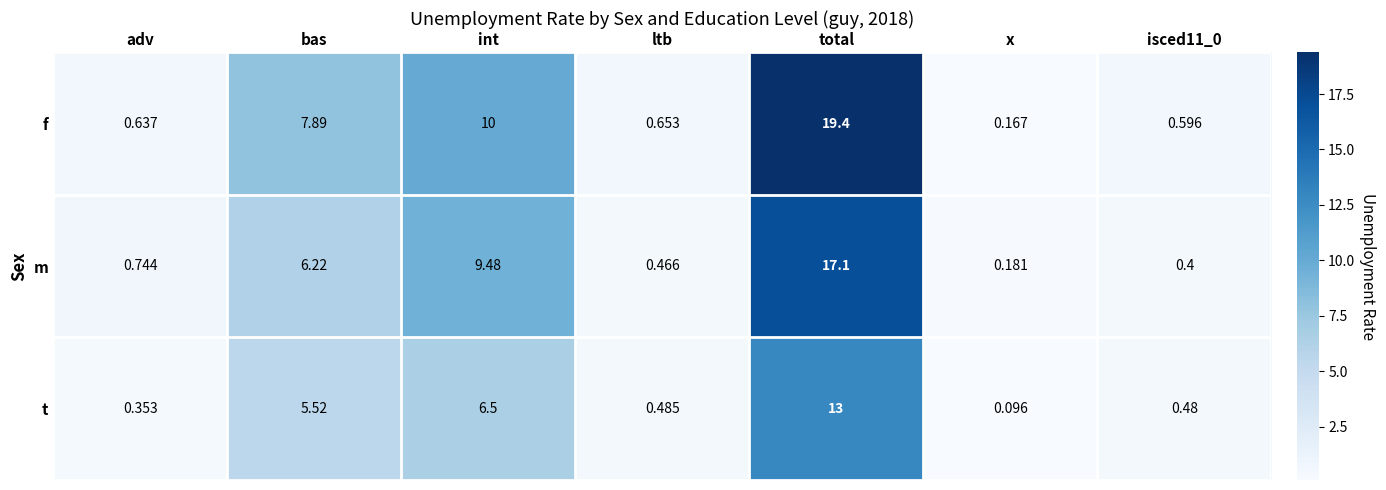

Which series changed the most between bas and total?

f